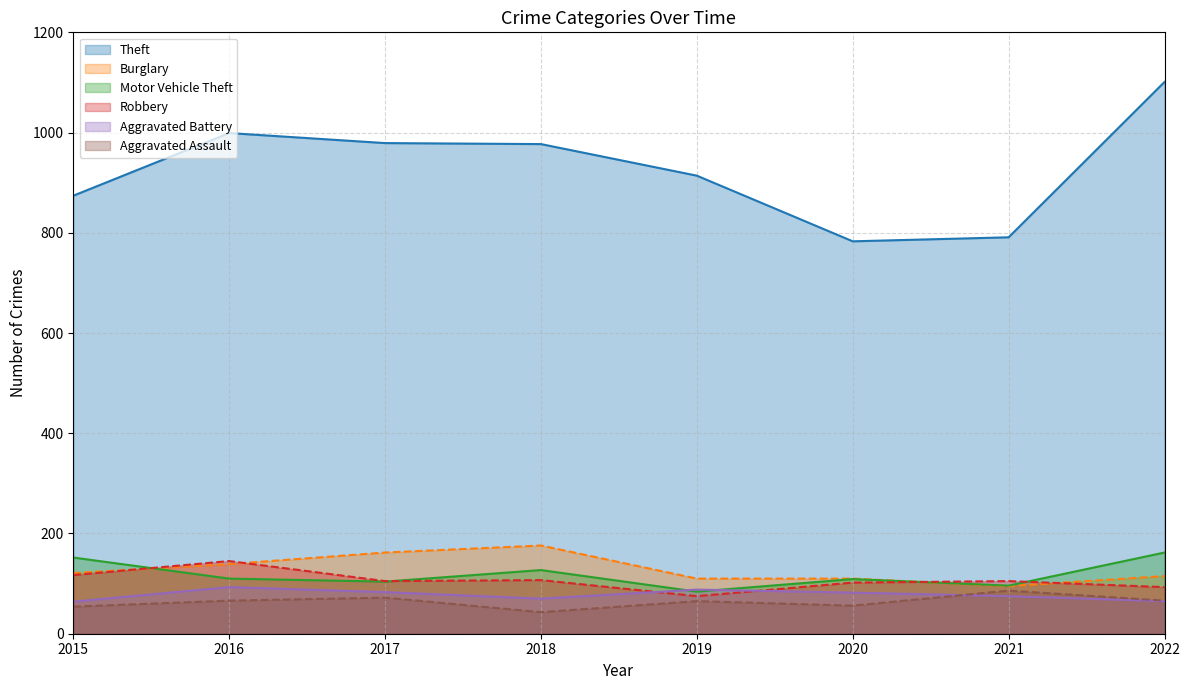

What is the difference between the maximum and minimum values in the Aggravated Assault series?

43